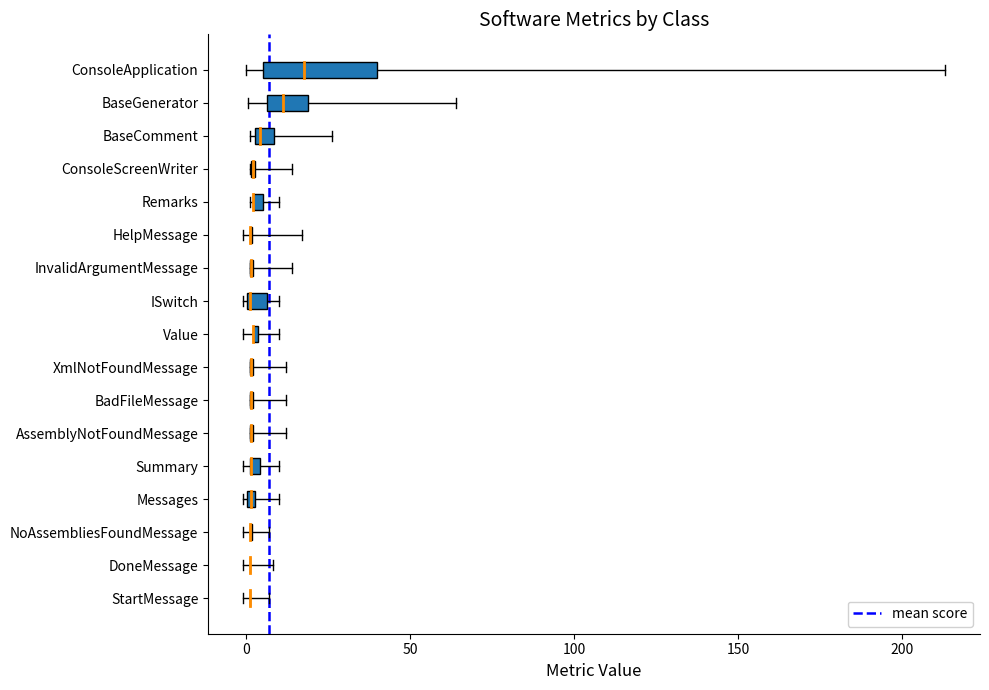

The value at 0 is 1. True or false?

False